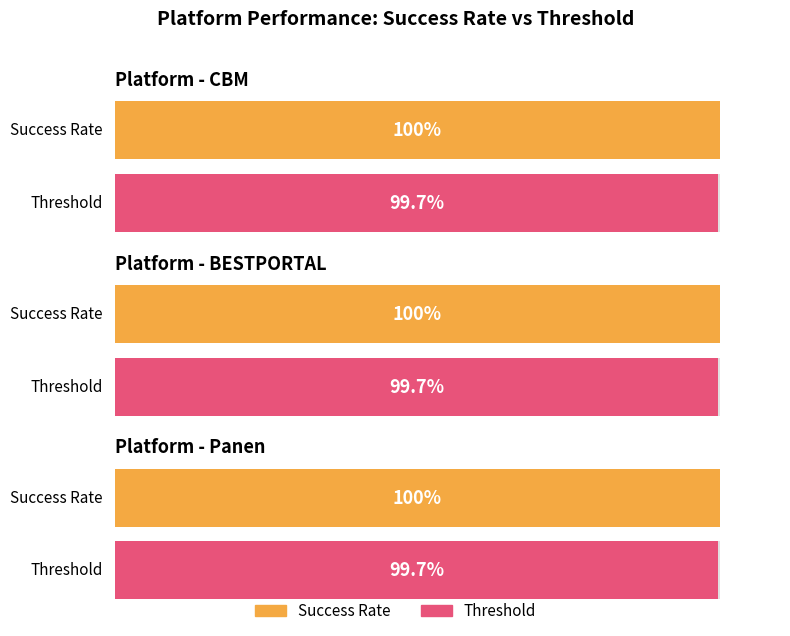

What is the total value across all series at CBM?

199.7